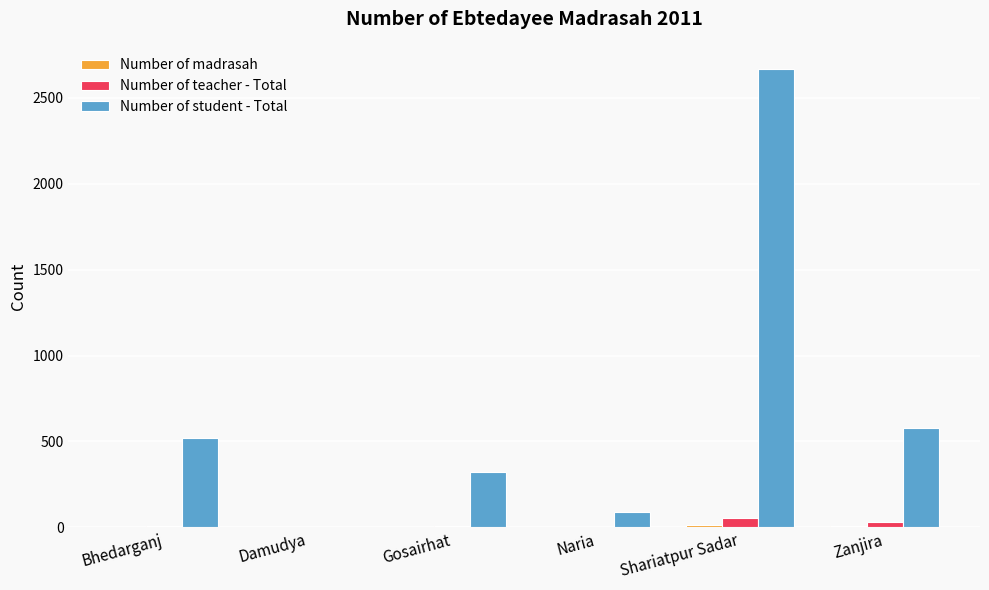

Between Naria and Zanjira, which series saw the biggest shift?

Number of student - Total